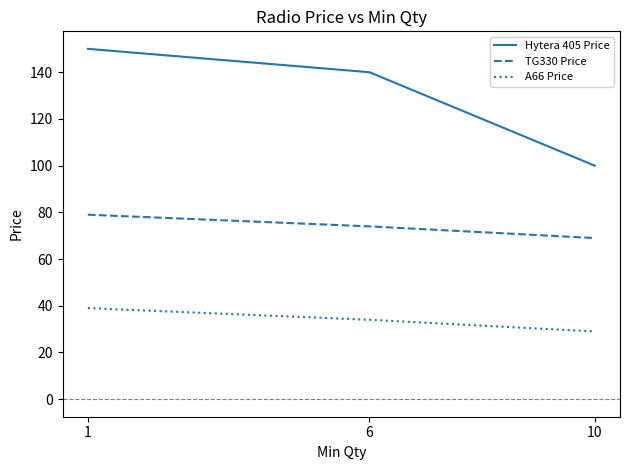

Between 1 and 10, which series saw the biggest shift?

Hytera 405 Price